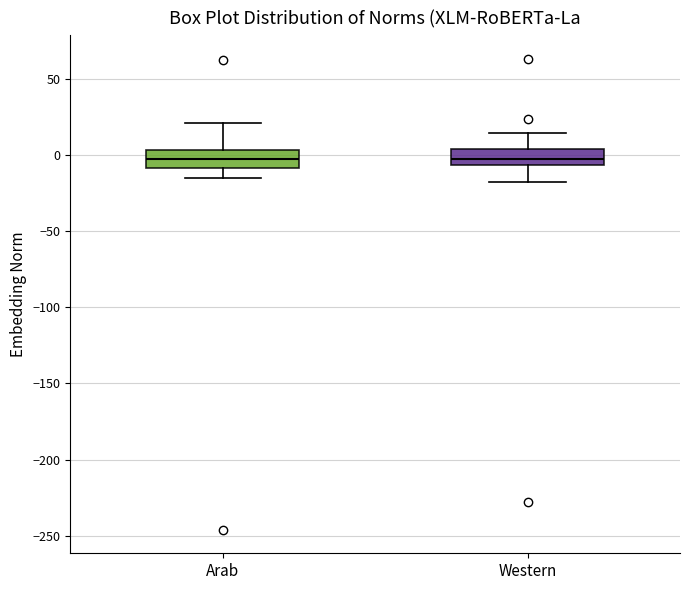

Reading left to right, read every box against the y-axis: the position of its median line, the range the box covers, and the ends of its whiskers. The values are not printed on the chart, so give them approximately, as read against the axis.

Arab: median 0, box -10 to 5, whiskers -15 to 20
Western: median 0, box -5 to 5, whiskers -20 to 15